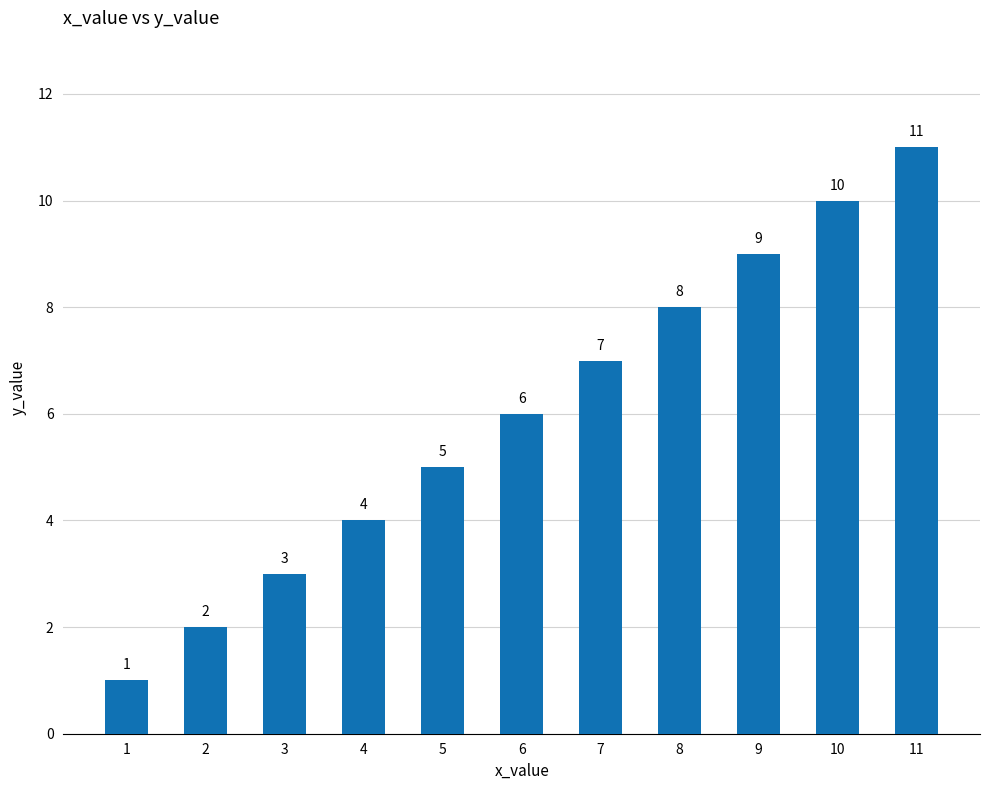

Reading right to left, what are all the values shown in this chart?

11=11	10=10	9=9	8=8	7=7	6=6	5=5	4=4	3=3	2=2	1=1